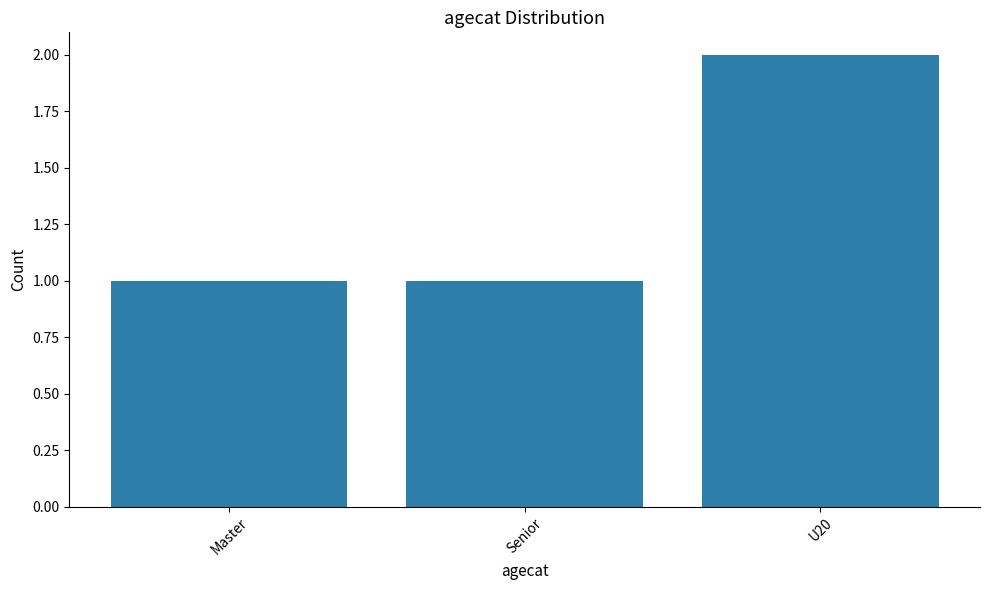

Reading right to left, list all the values displayed in this chart.

2	1	1